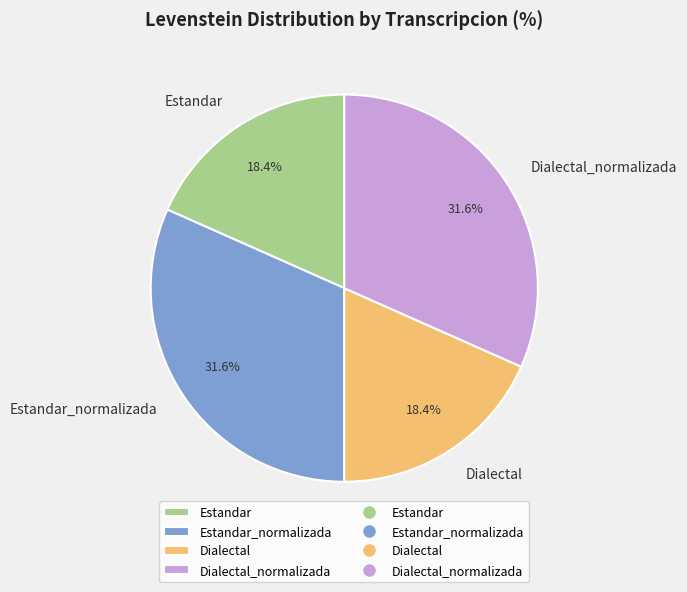

Approximately how many times larger is the value at Estandar_normalizada compared to Dialectal_normalizada?

1.0